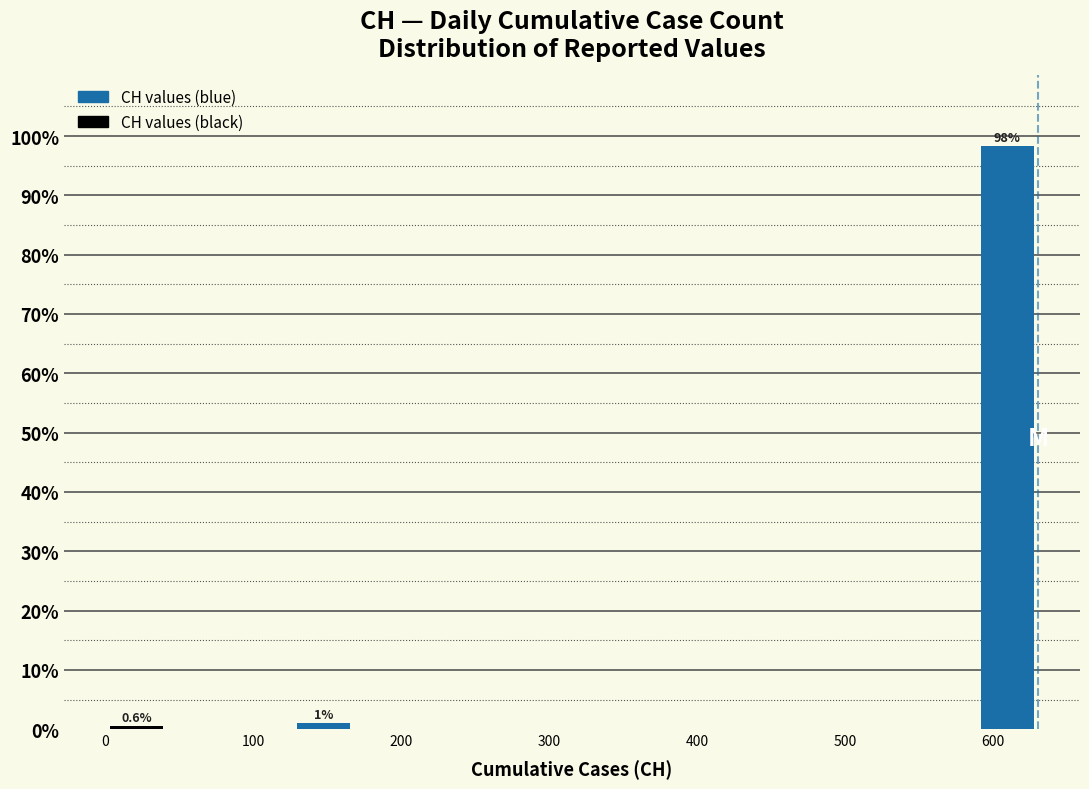

Over which range of the x-axis is the bar tallest?

590 to 630